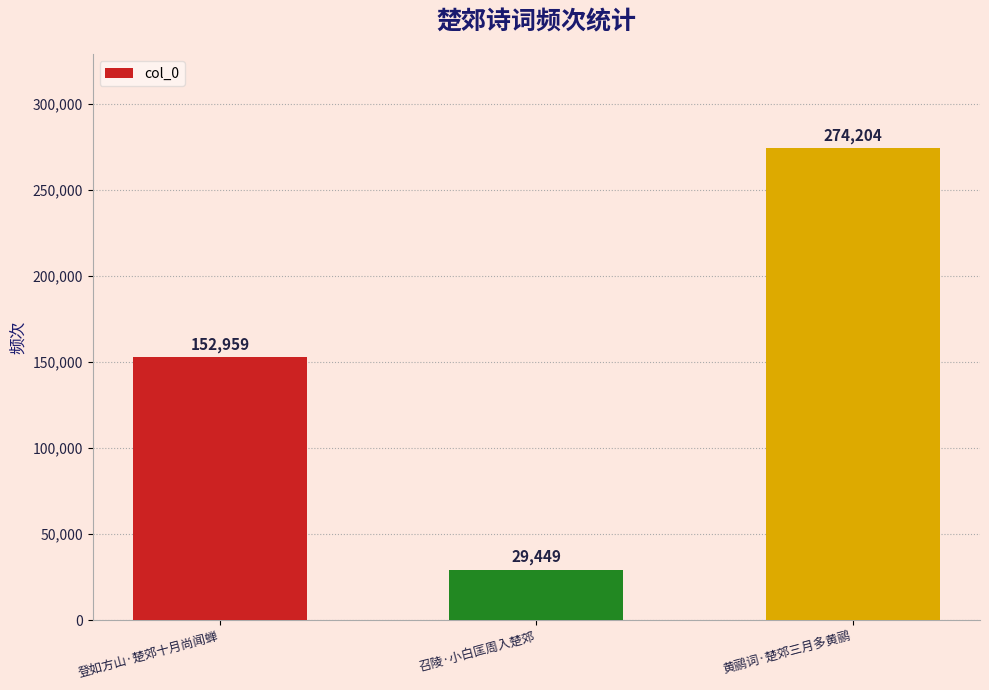

The value at 登如方山·楚郊十月尚闻蝉 is 152959. True or false?

True